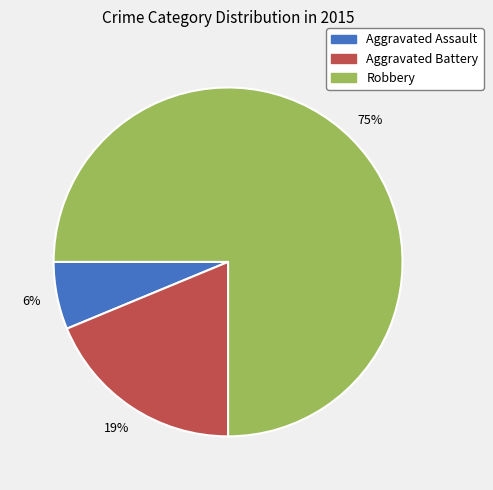

Count the number of slices in the pie.

3